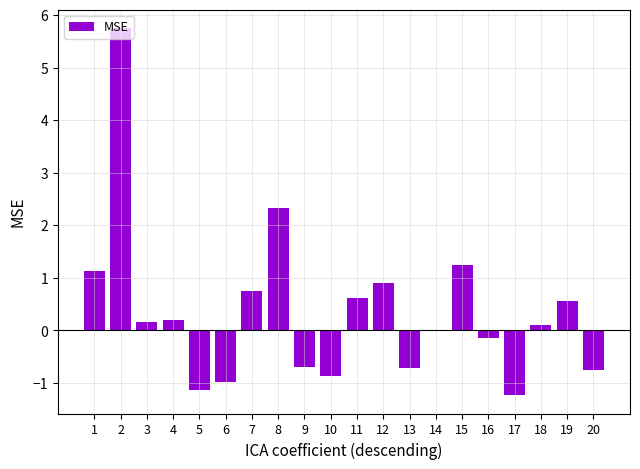

What is the sum of the values at 4 and 13?

-0.5